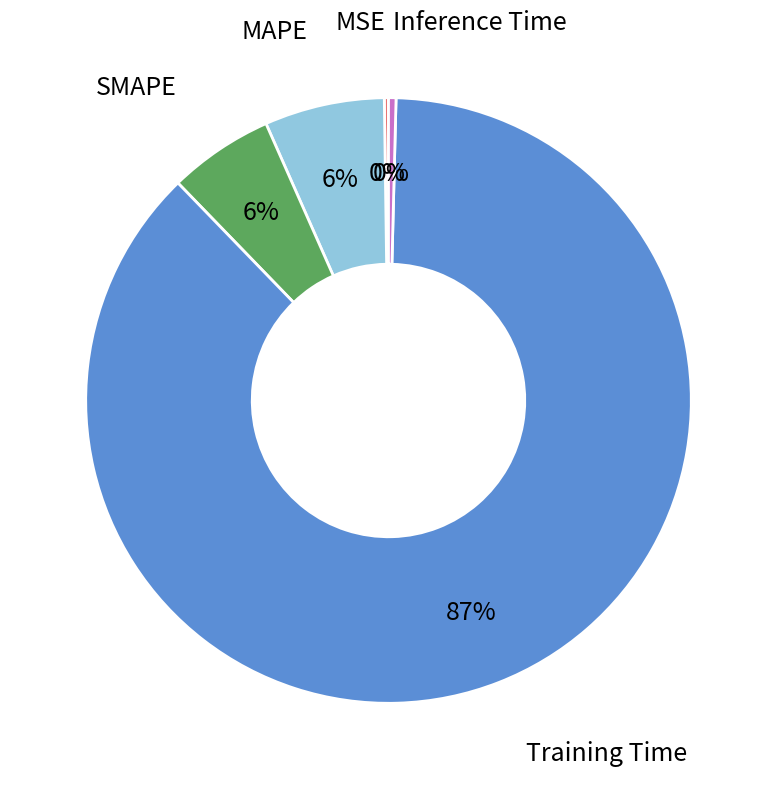

To the nearest percent, what is the average slice percentage?

20%